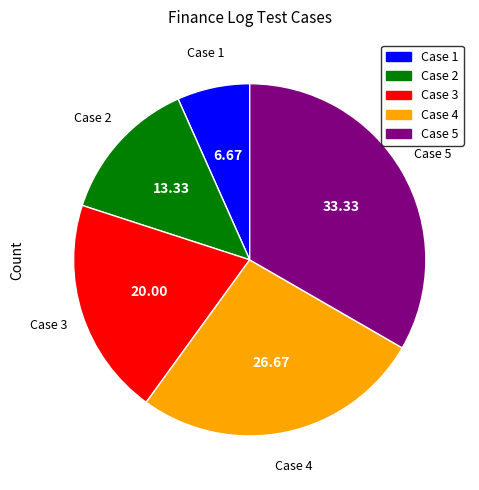

How many slices are in this pie chart?

5